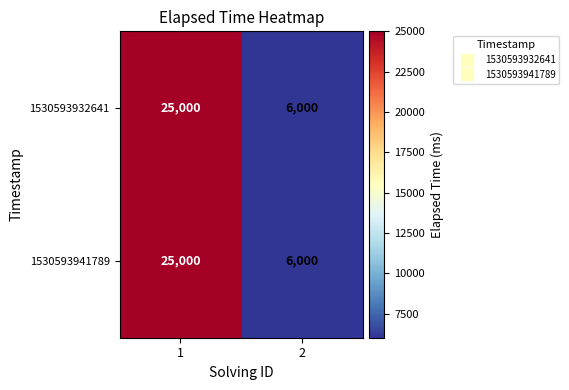

What is the total value across all series at 1?

50000